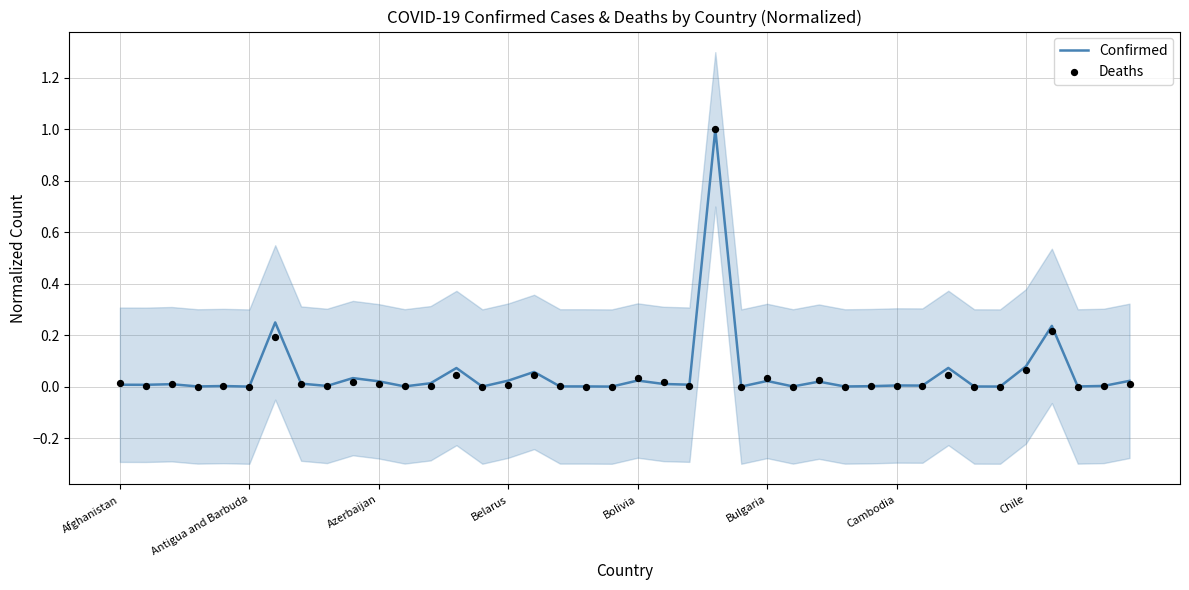

Which series has the largest total across all categories?

Confirmed